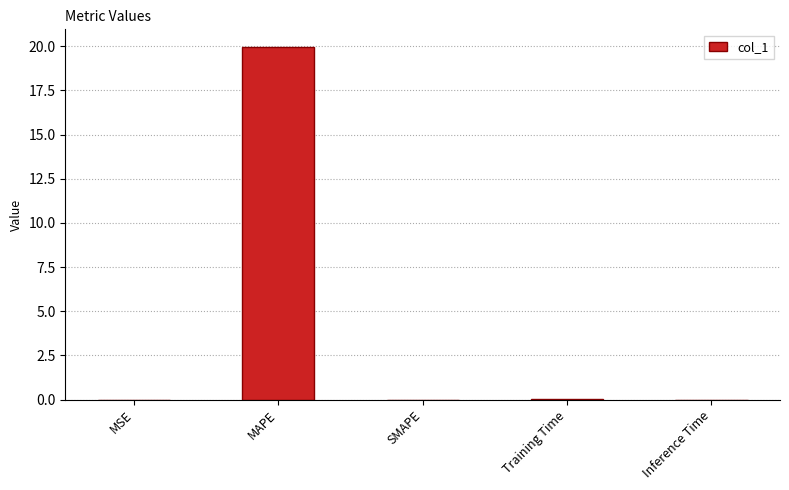

What is the greatest value displayed?

20.0